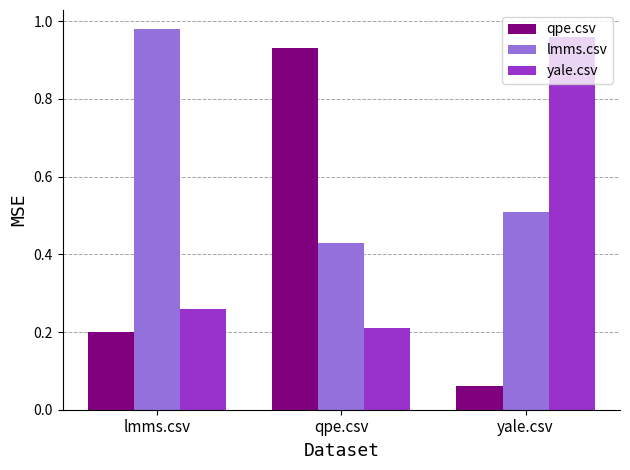

Which series has the largest total across all categories?

lmms.csv